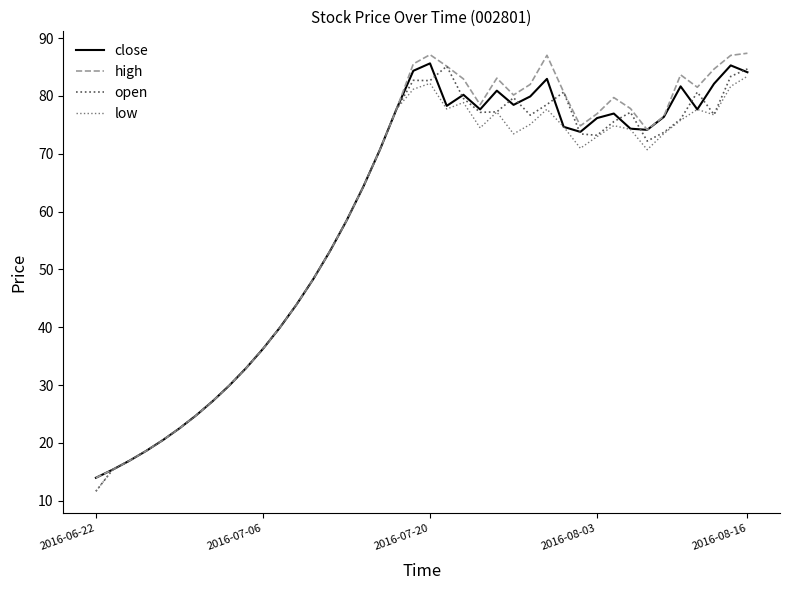

What is the greatest value displayed?

87.4